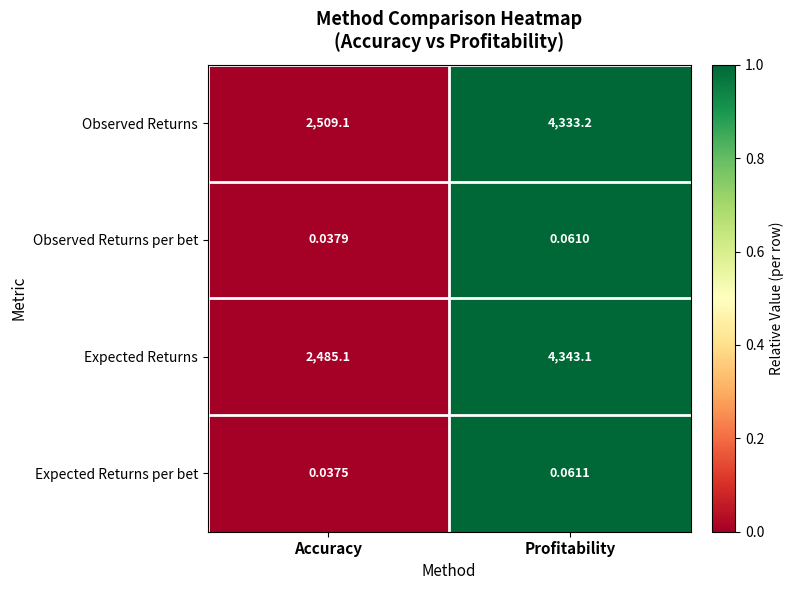

List the series in order of their peak value, lowest first.

Observed Returns per bet, Expected Returns per bet, Observed Returns, Expected Returns